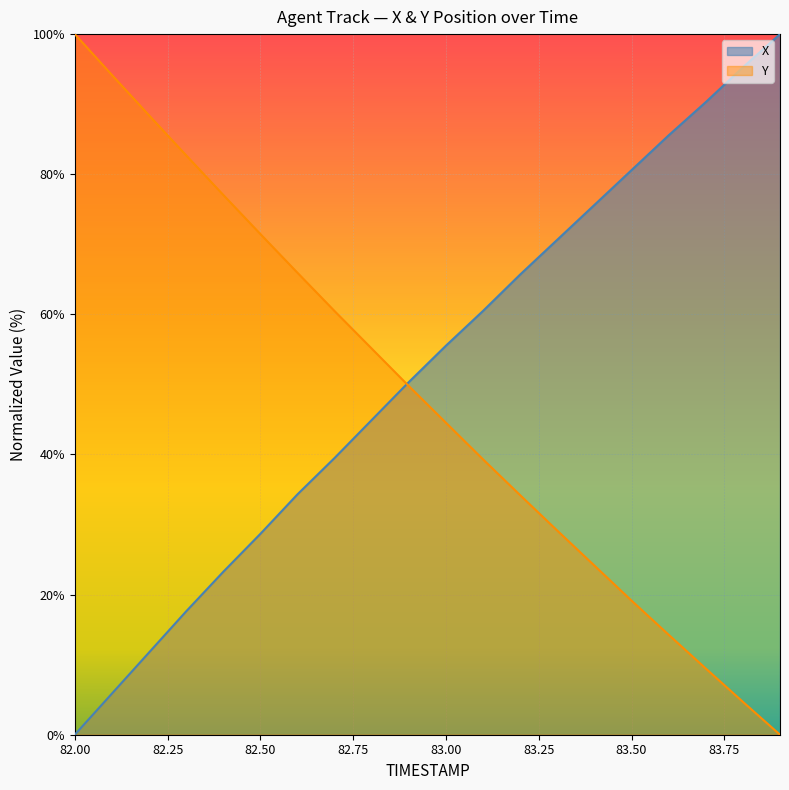

How many lines are shown in the chart?

2